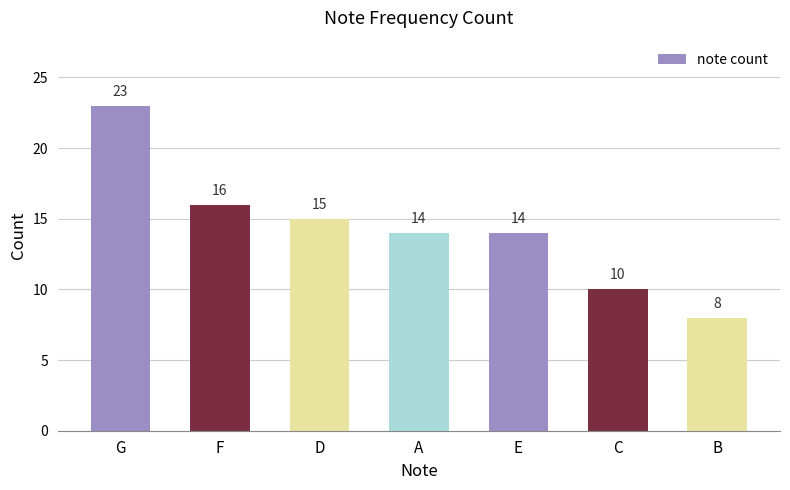

The chart shows a value of 8 at B. True or false?

True